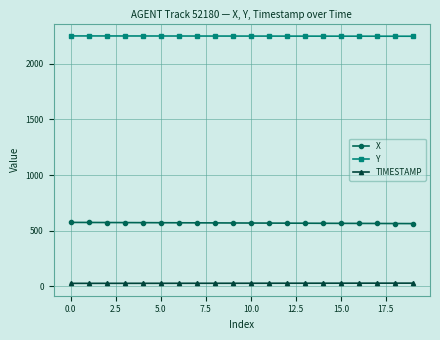

List the series in order of their overall mean, highest first.

Y, X, TIMESTAMP